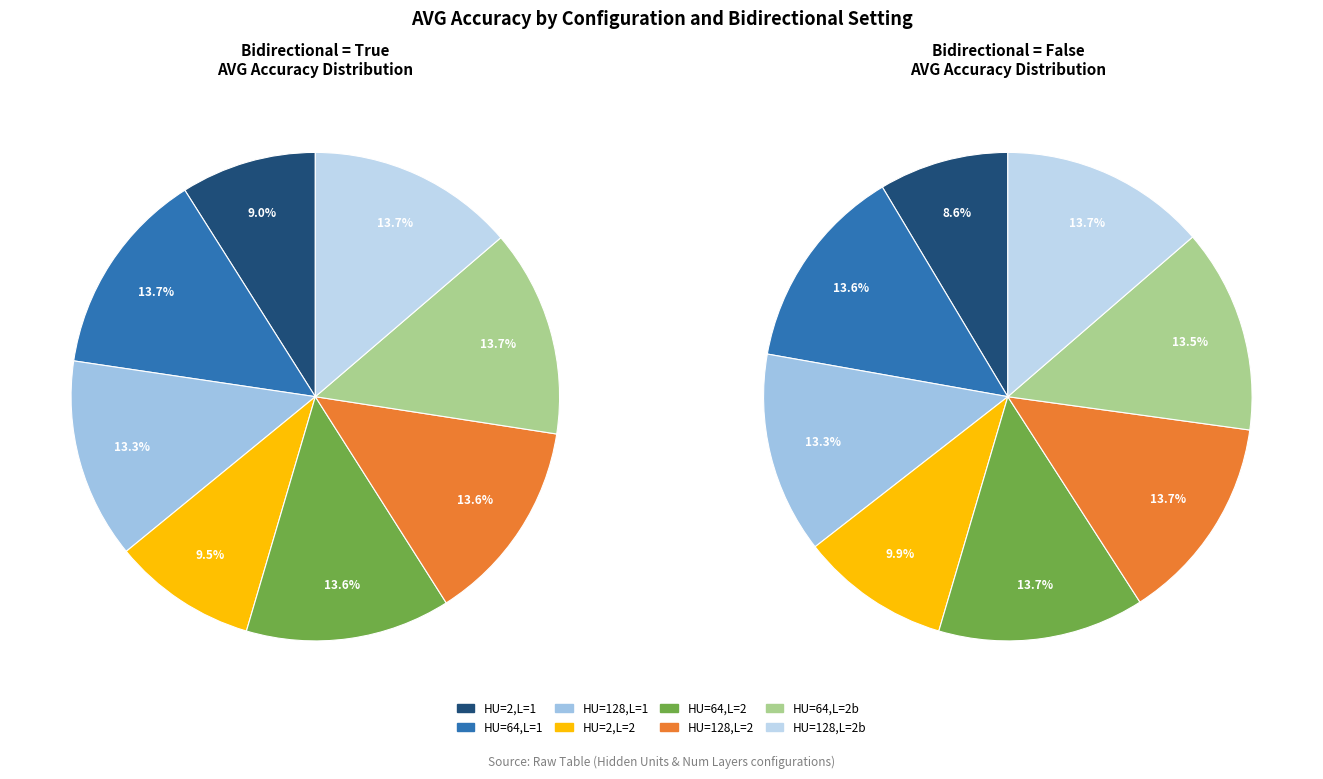

To the nearest percent, what is the combined percentage of 7 and 0?

22%